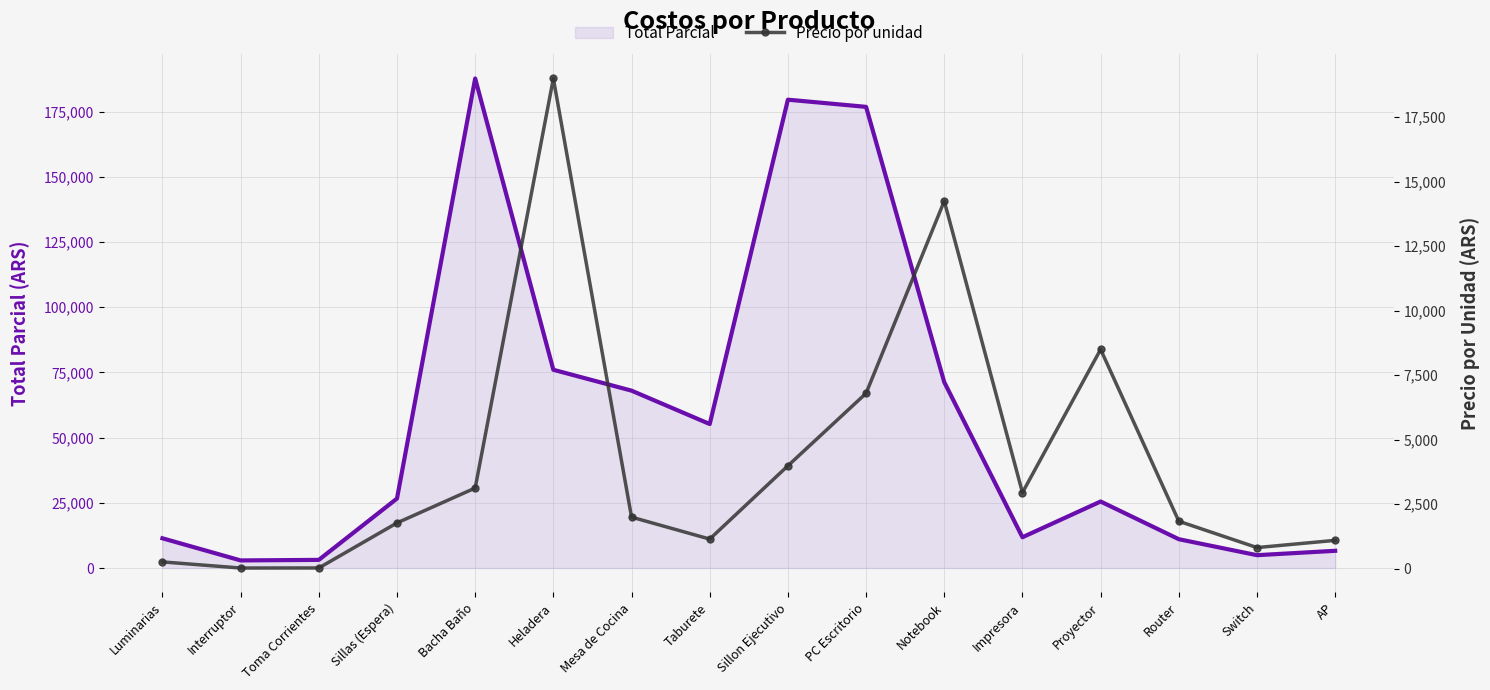

Reading left to right, transcribe all the data shown in this chart.

Total Parcial (line): Luminarias=11395	Interruptor=2912	Toma Corrientes=3120	Sillas (Espera)=26640	Bacha Baño=187680	Heladera=76000	Mesa de Cocina=68000	Taburete=55200	Sillon Ejecutivo=179550	PC Escritorio=176800	Notebook=71250	Impresora=11800	Proyector=25500	Router=11046	Switch=4920	AP=6600
Precio por unidad: Luminarias=265	Interruptor=28	Toma Corrientes=30	Sillas (Espera)=1776	Bacha Baño=3128	Heladera=19000	Mesa de Cocina=2000	Taburete=1150	Sillon Ejecutivo=3990	PC Escritorio=6800	Notebook=14250	Impresora=2950	Proyector=8500	Router=1841	Switch=820	AP=1100